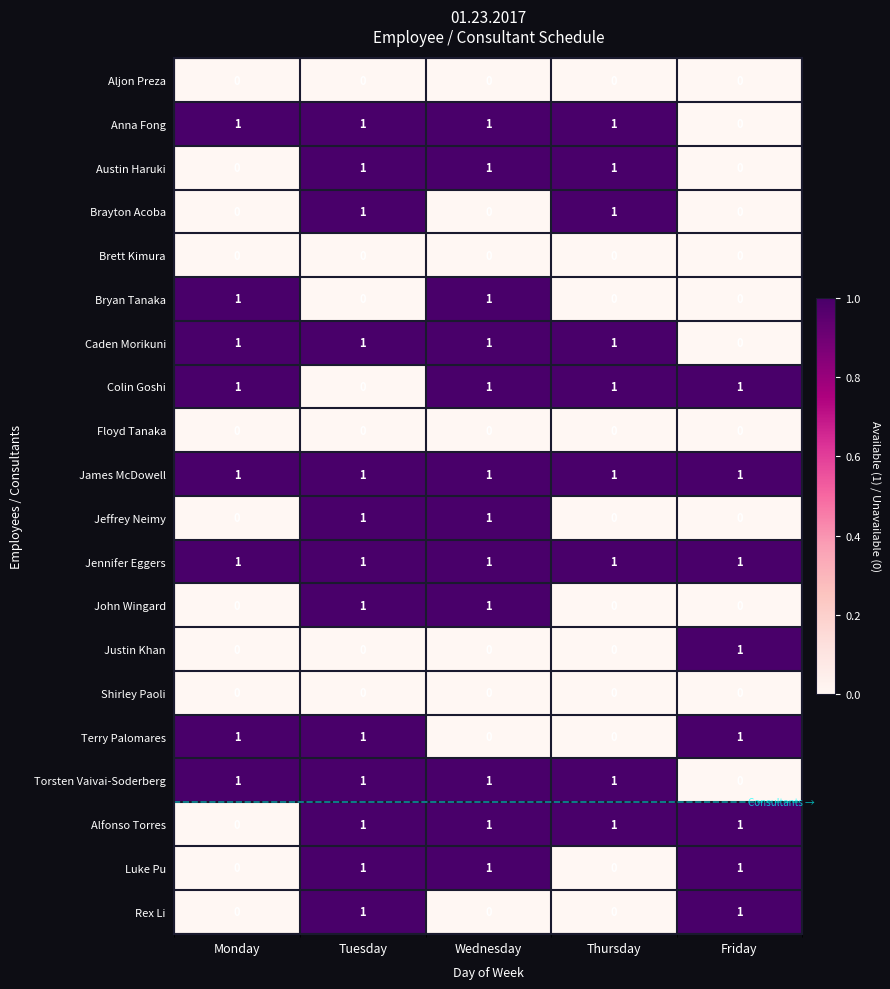

Is the value of Anna Fong at Monday greater than the value of Floyd Tanaka at Thursday?

Yes